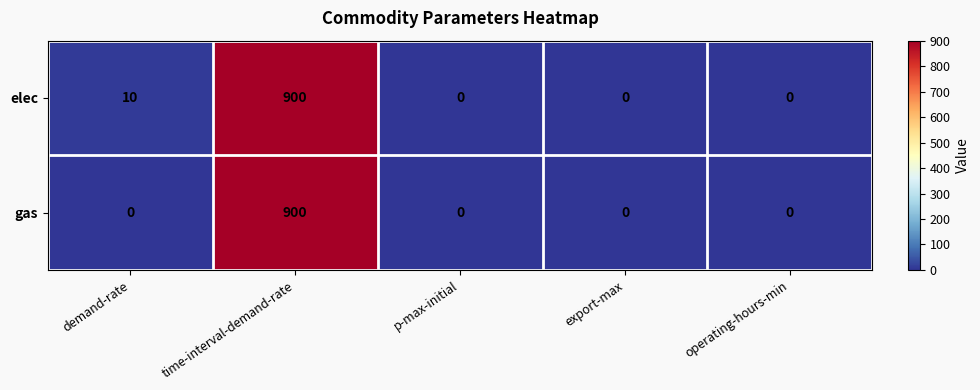

True or false: elec has a value of 10 at demand-rate.

True